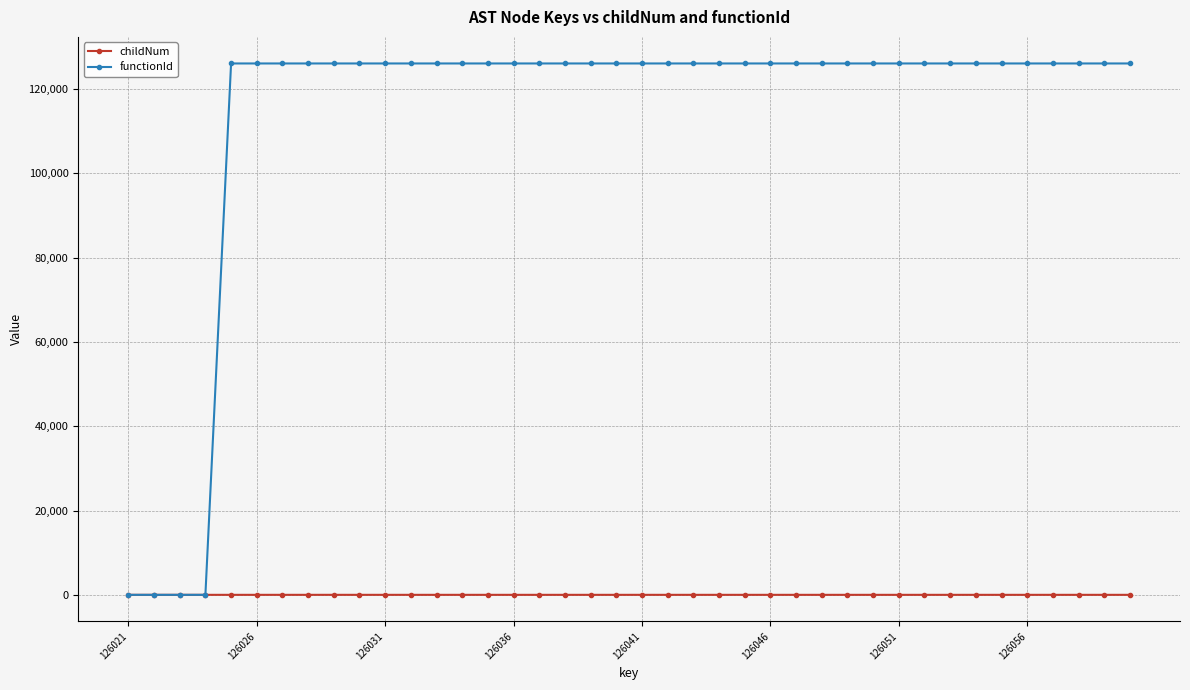

Which series has the largest range (max minus min)?

functionId